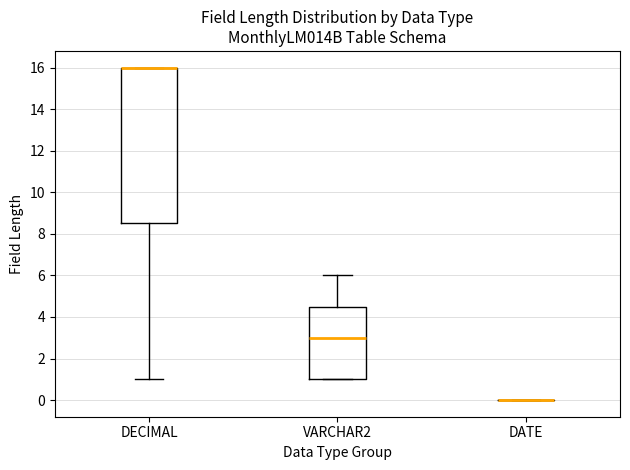

Reading left to right, read every box against the y-axis: the position of its median line, the range the box covers, and the ends of its whiskers. The values are not printed on the chart, so give them approximately, as read against the axis.

DECIMAL: median 16.0 (drawn on the box's upper edge), box 8.6 to 16.0, whiskers 1.0 to 16.0
VARCHAR2: median 3.0, box 1.0 to 4.6, whiskers 1.0 to 6.0
DATE: box collapsed to a line at 0.0, whiskers 0.0 to 0.0